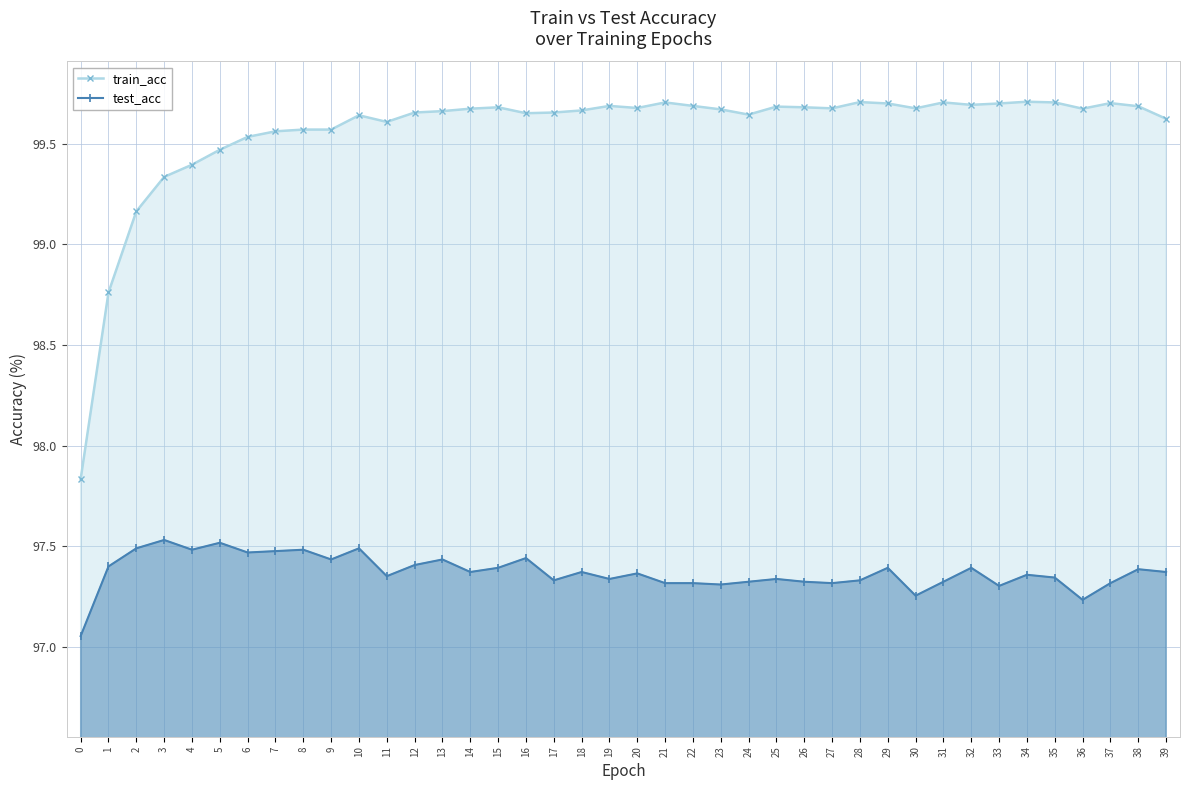

True or false: train_acc has a value of 43.8 at 35.

False